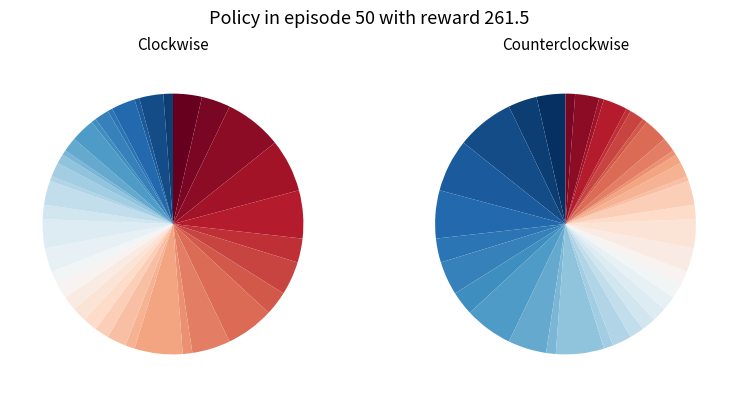

Which slice is the largest?

3